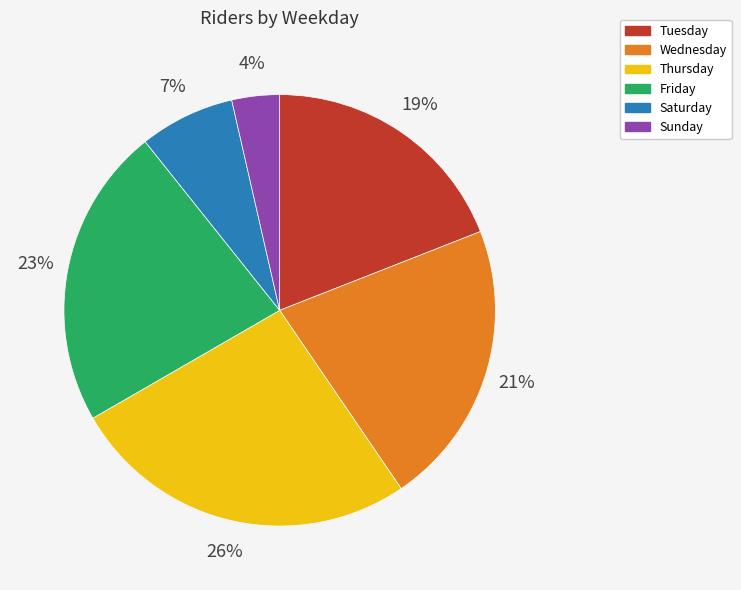

Is it true that Sunday is 10% of the pie?

False